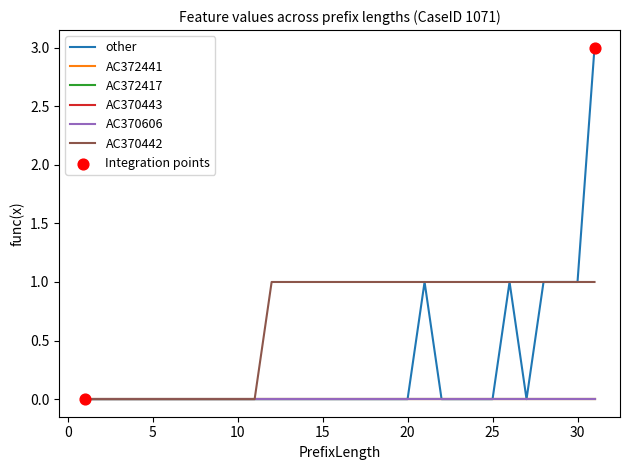

Which series has the largest total across all categories?

AC370442